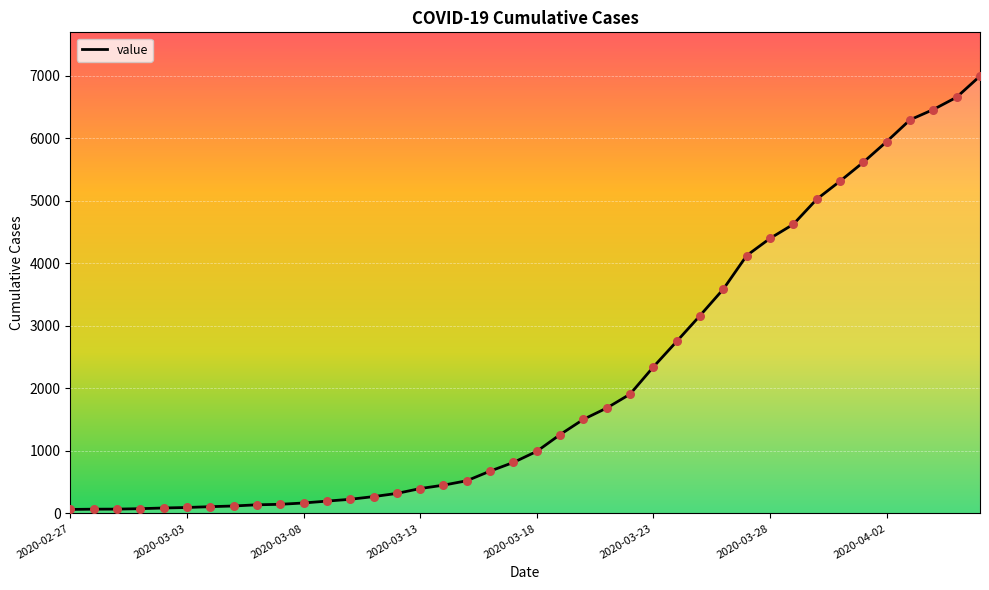

What is the ratio of the value at 2020-03-31 to the value at 2020-03-11?

19.8